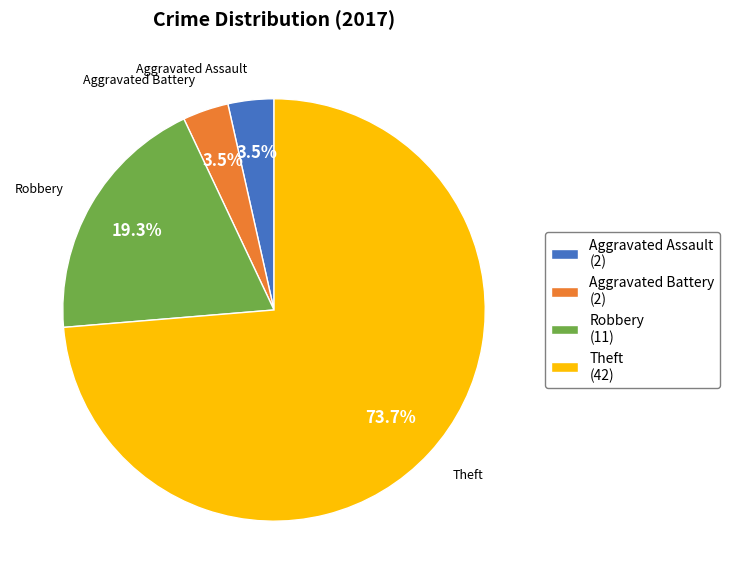

Between Theft (42) and Robbery (11), which is larger?

Theft (42)